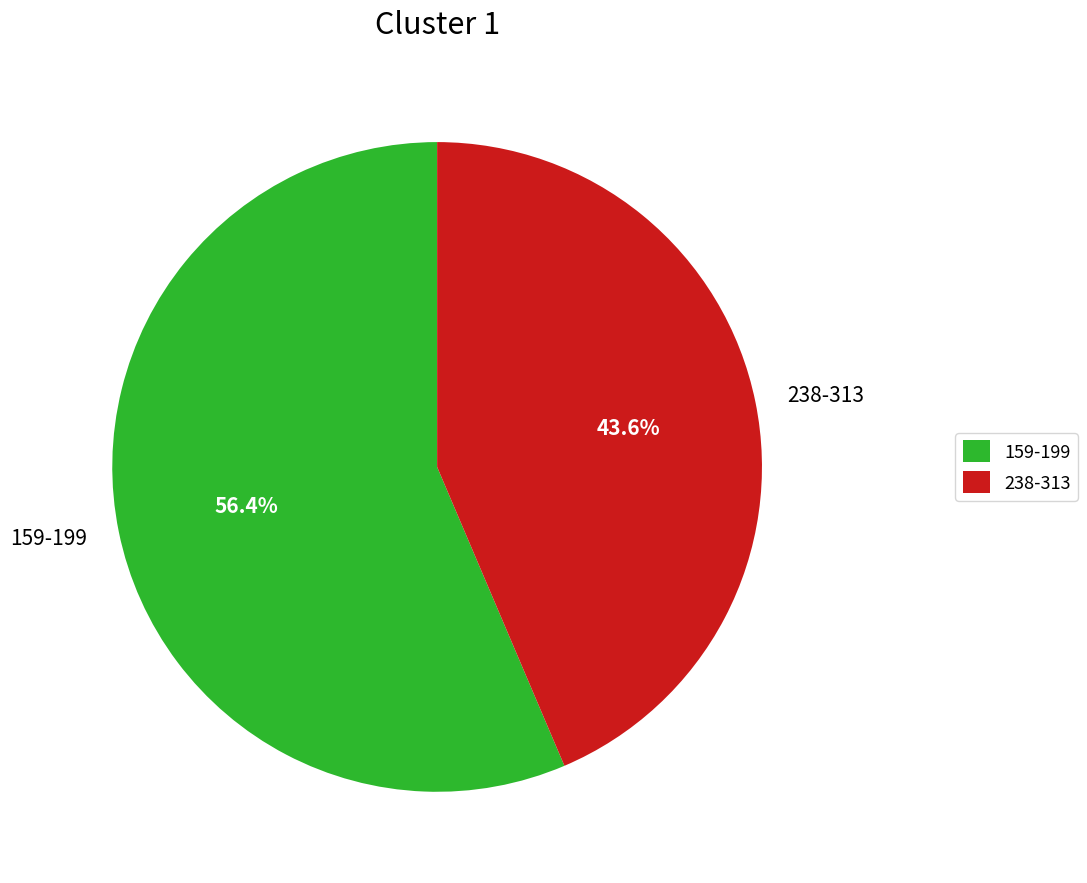

Rank the categories by value from highest to lowest.

159-199, 238-313